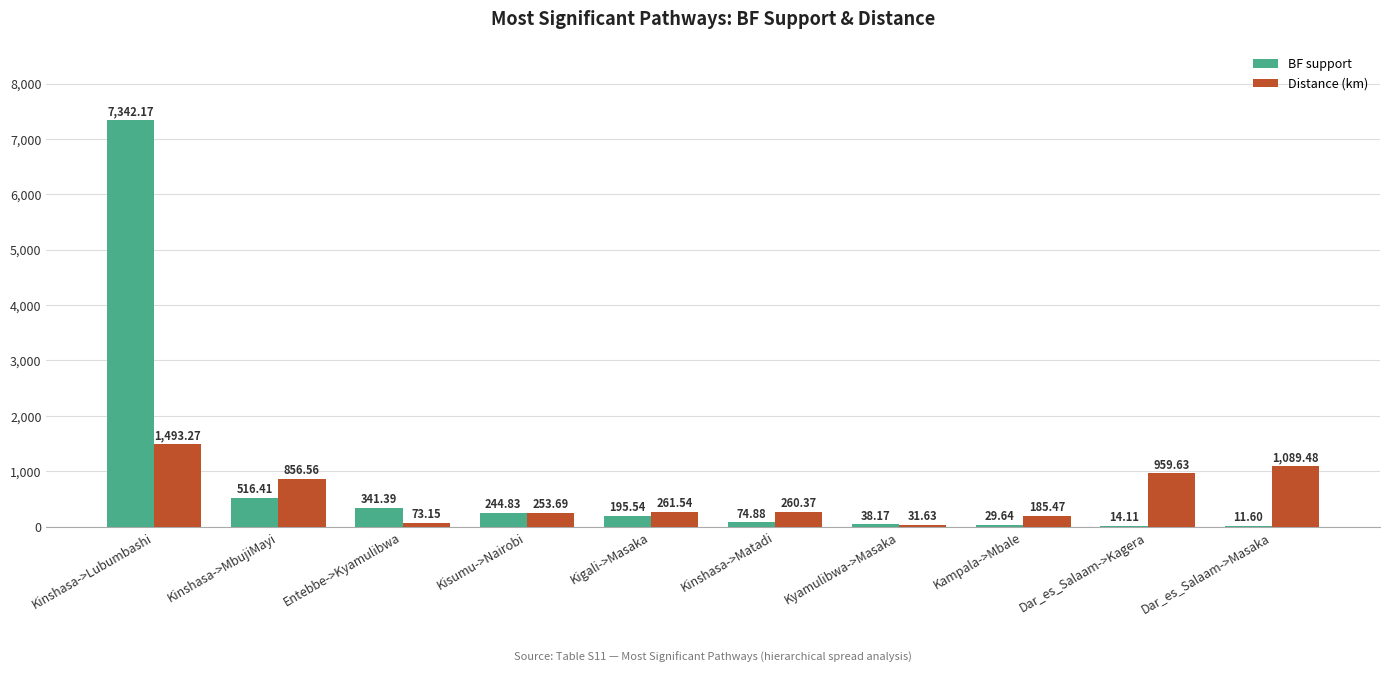

Where is BF support nearest to the value 3676?

Kinshasa->MbujiMayi